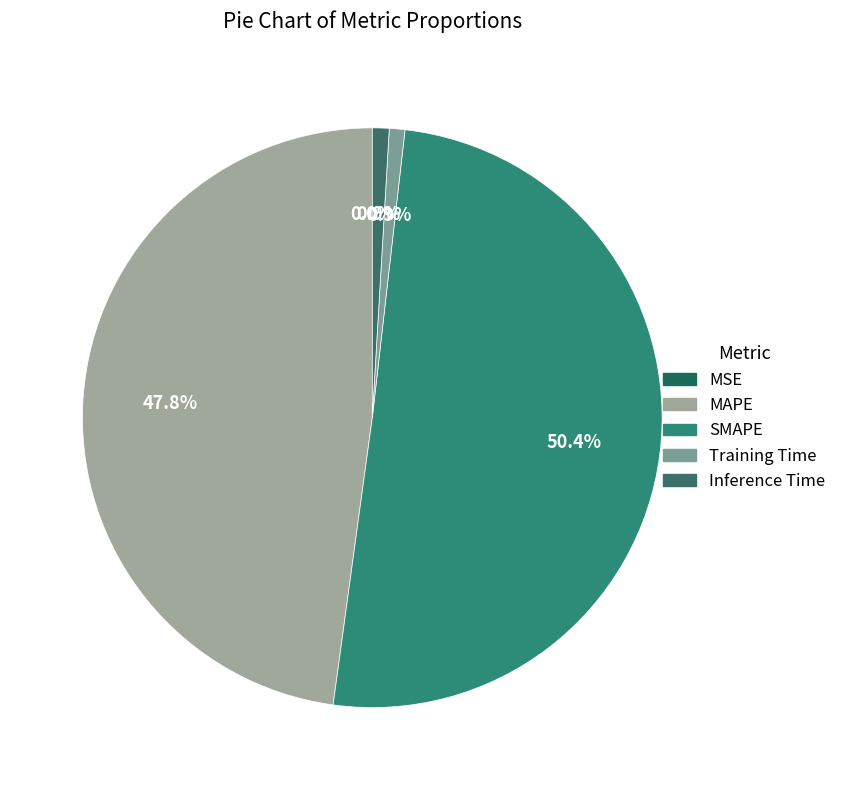

Count the number of slices in the pie.

5